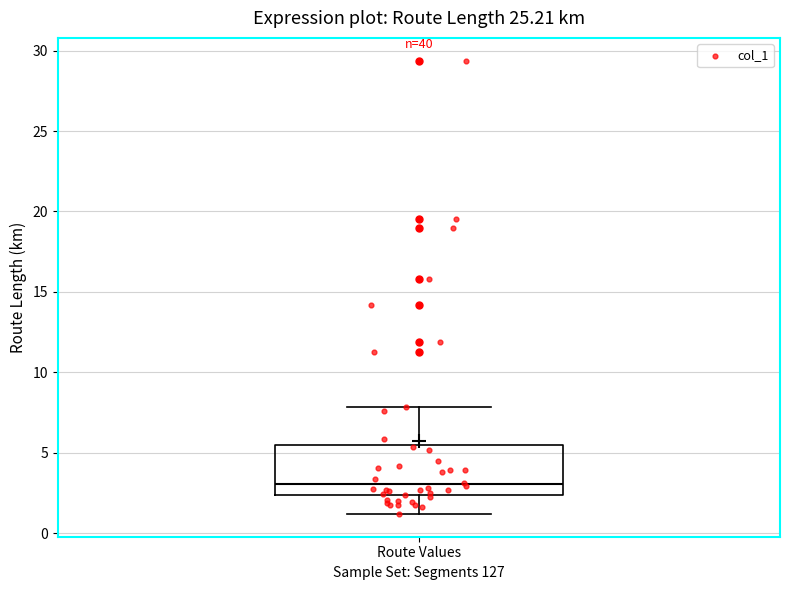

Read this box plot against the y-axis: the position of the median line, the range covered by the box, and the ends of both whiskers. The values are not printed on the chart, so give them approximately, as read against the axis.

median 3.0, box 2.5 to 5.5, whiskers 1.0 to 8.0